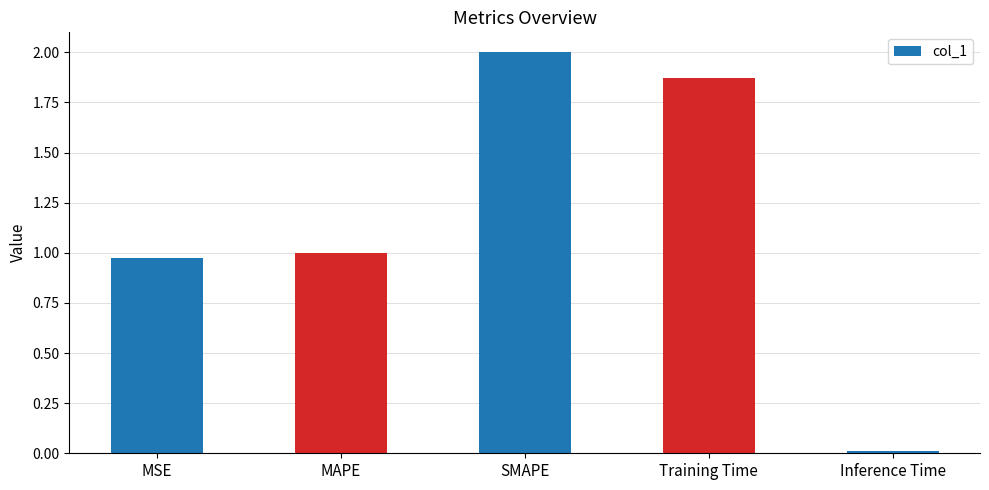

What position from the right is Training Time?

2